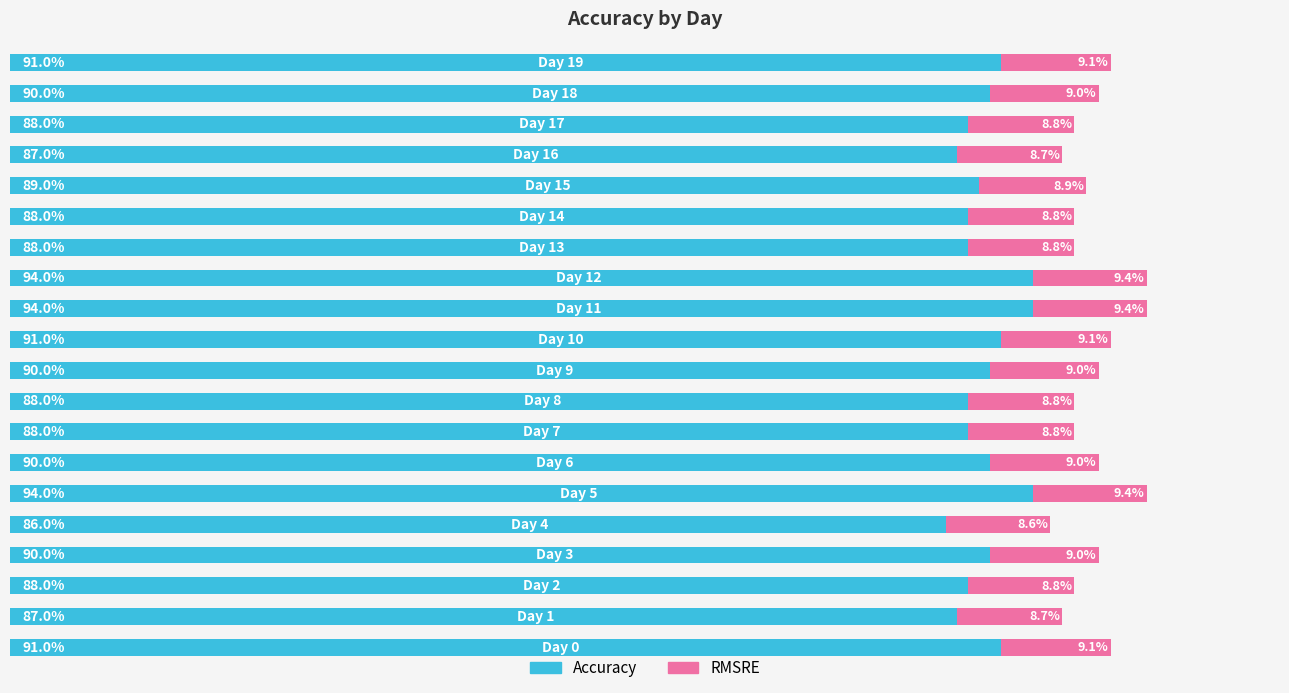

Reading left to right, transcribe all the data shown in this chart.

Accuracy: 0.9	0.9	0.9	0.9	0.9	0.9	0.9	0.9	0.9	0.9	0.9	0.9	0.9	0.9	0.9	0.9	0.9	0.9	0.9	0.9
RMSRE: 0.1	0.1	0.1	0.1	0.1	0.1	0.1	0.1	0.1	0.1	0.1	0.1	0.1	0.1	0.1	0.1	0.1	0.1	0.1	0.1